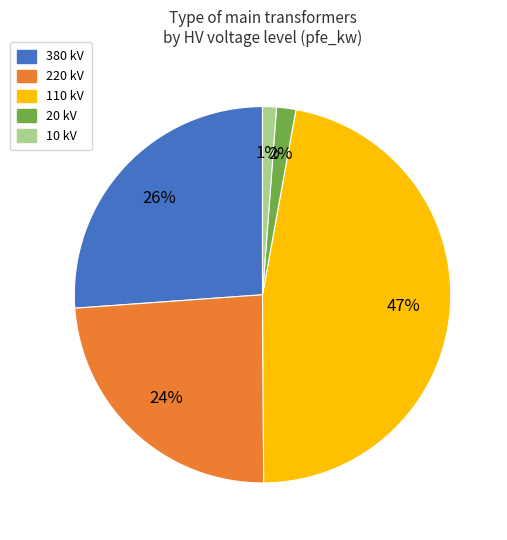

How many segments does this pie chart have?

5